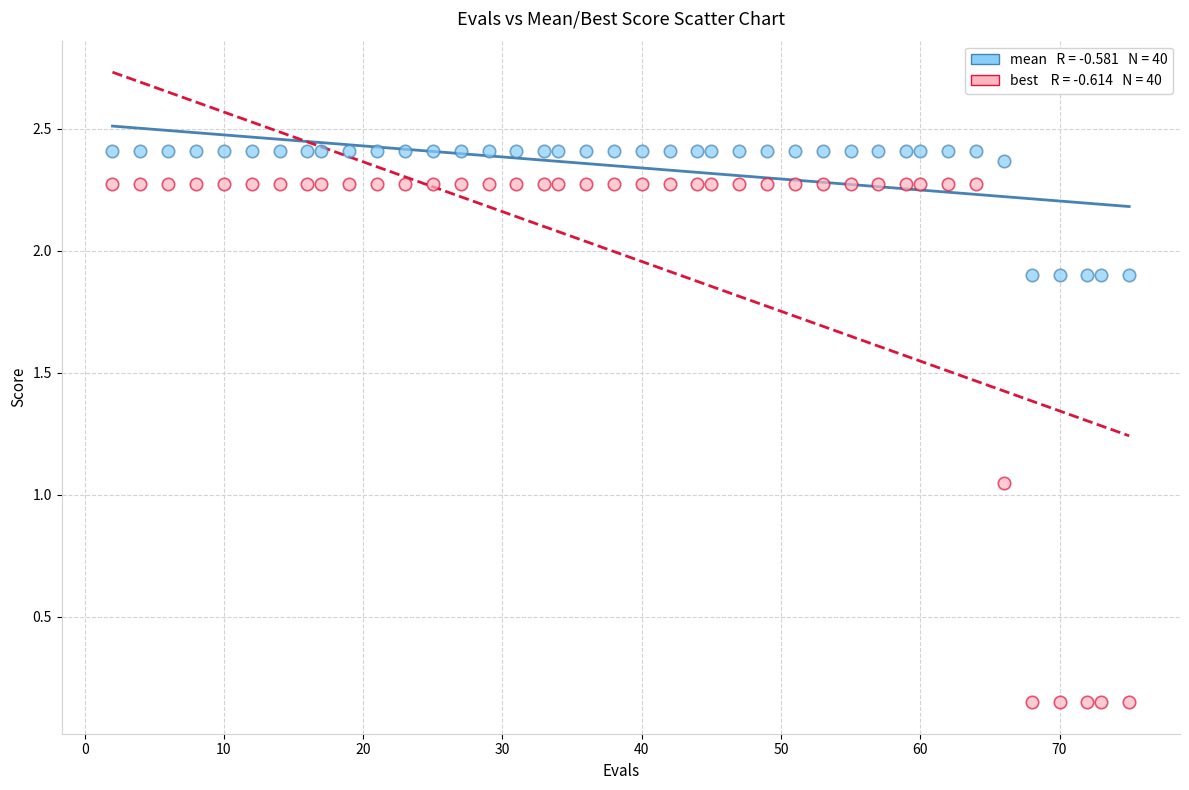

Across all data points, what is the range of X values (max minus min)?

73.0